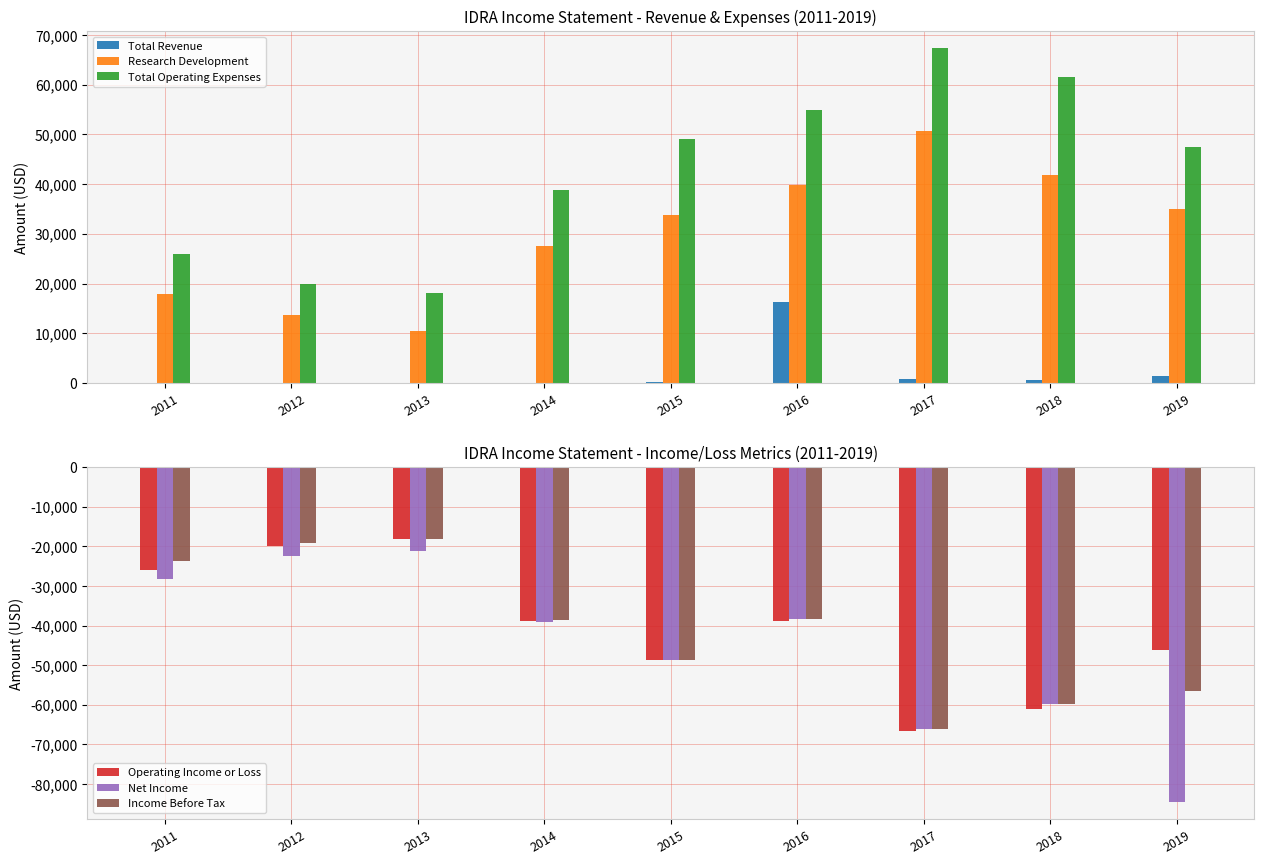

At which label is Income Before Tax closest to -42100?

2014